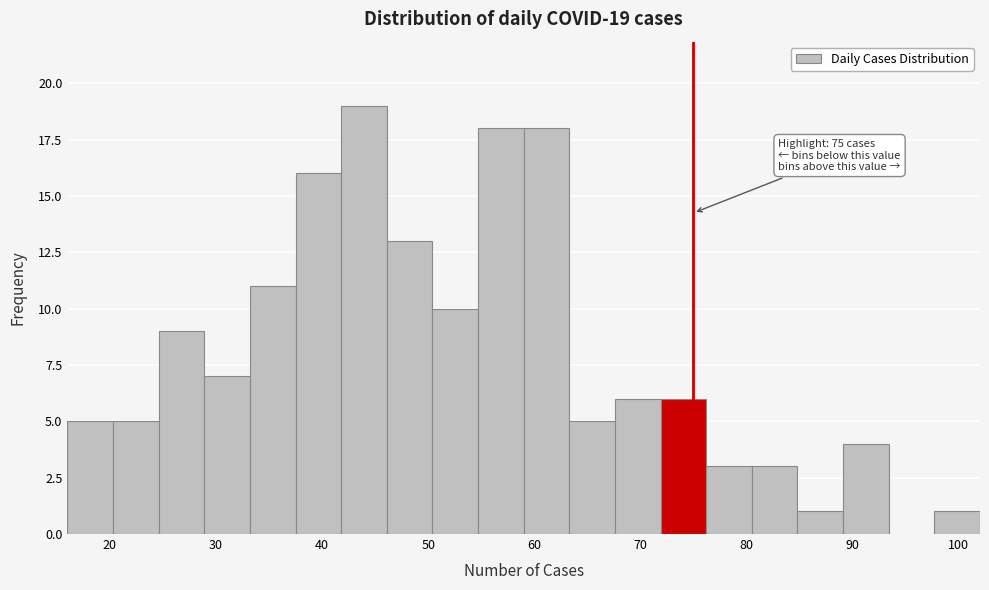

Which range on the x-axis has the tallest bar?

41.8 to 46.1